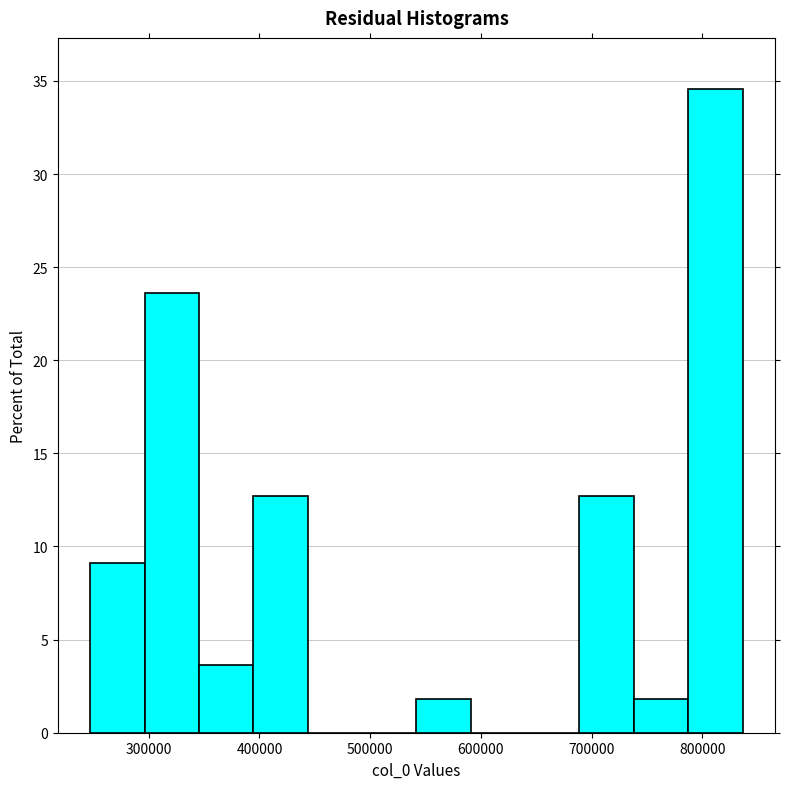

Reading left to right, list every bar in this chart as the range it spans on the x-axis followed by its height. Neither the bar edges nor the heights are printed on the chart, so give them approximately, as read against the axes.

250000 to 300000: 9.0
300000 to 350000: 23.5
350000 to 390000: 3.5
390000 to 440000: 12.5
440000 to 490000: 0
490000 to 540000: 0
540000 to 590000: 2.0
590000 to 640000: 0
640000 to 690000: 0
690000 to 740000: 12.5
740000 to 790000: 2.0
790000 to 840000: 34.5